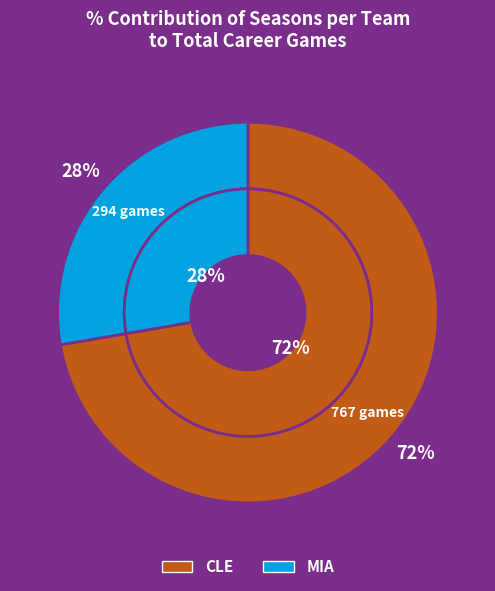

What is the largest slice in the pie chart?

CLE